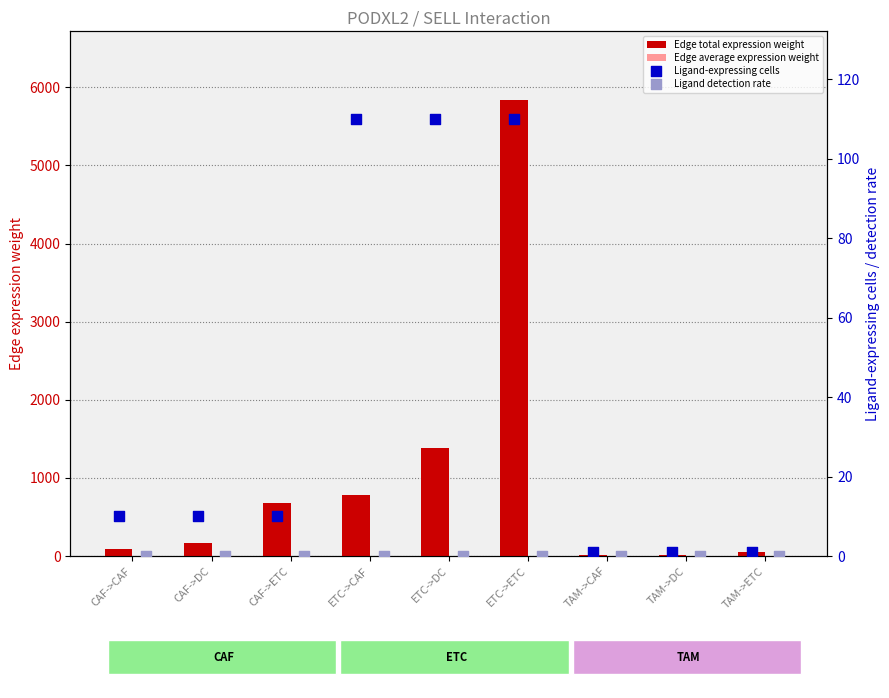

What are all the series names shown in the legend?

Edge total expression weight, Edge average expression weight, Ligand-expressing cells, Ligand detection rate